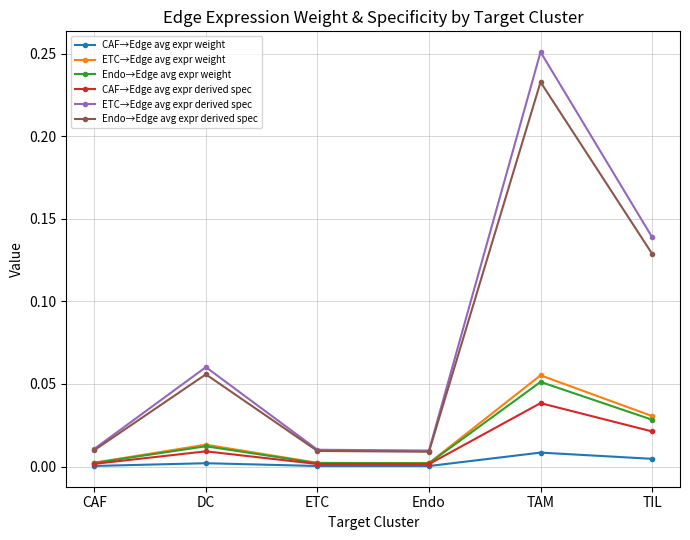

What is the label of the 1st point from the left?

CAF